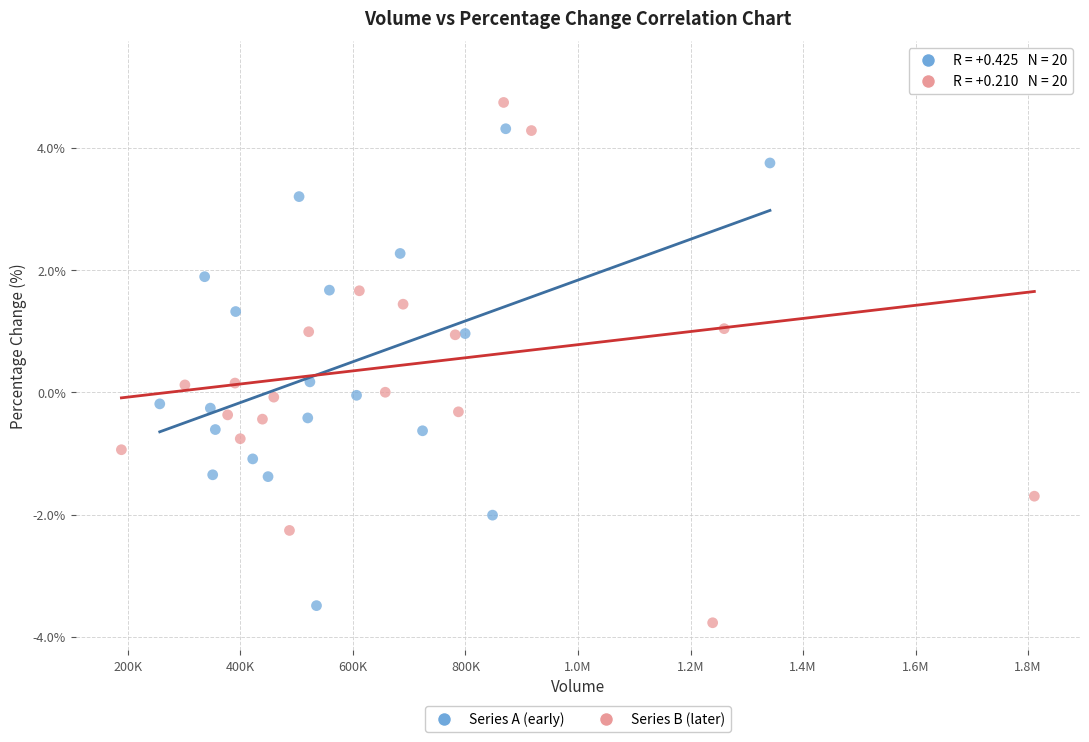

Which series contains the highest Y value?

Series B (later)